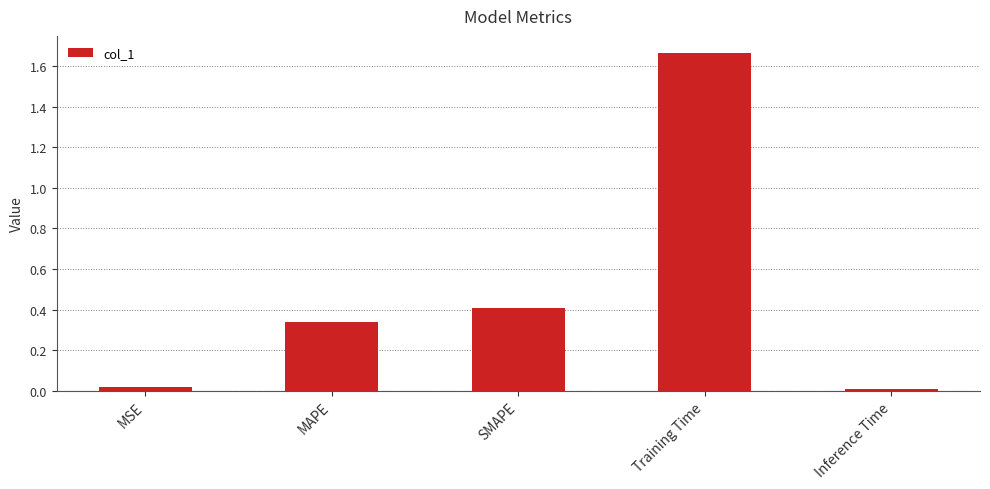

What is the change in value from MAPE to Training Time?

+1.3